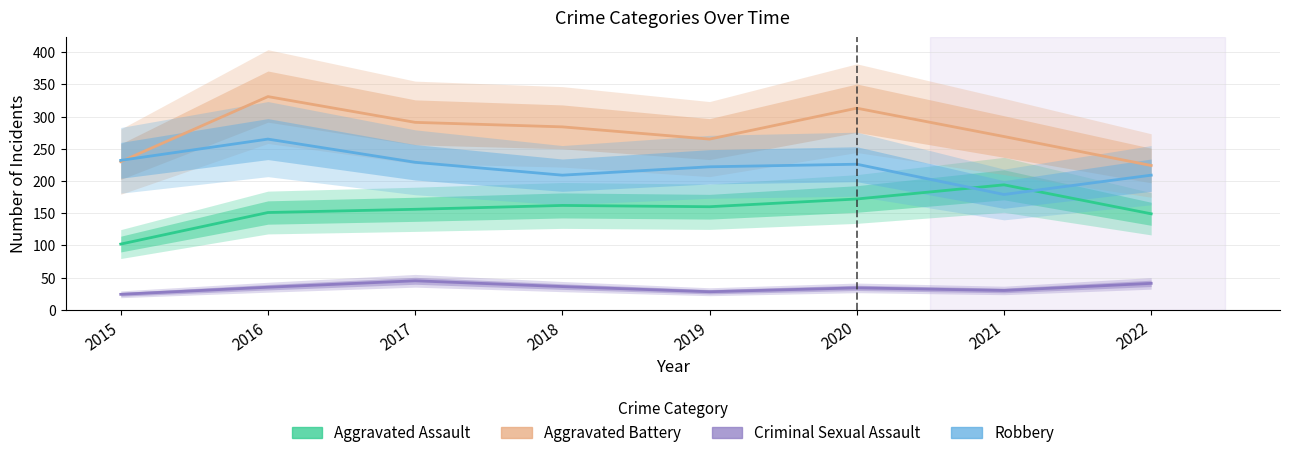

How many data points in Aggravated Battery are above 284?

3